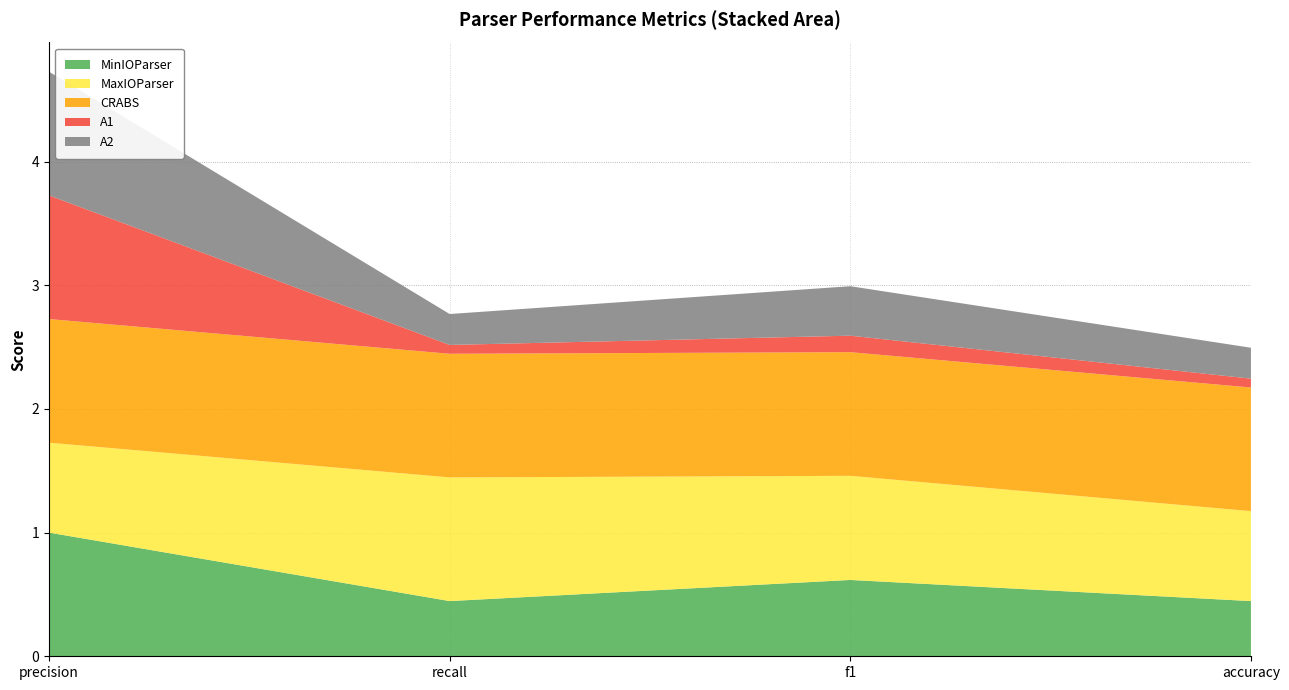

Reading left to right, extract all data points from this chart.

MinIOParser: 1.0	0.4	0.6	0.4
MaxIOParser: 0.7	1.0	0.8	0.7
CRABS: 1.0	1.0	1.0	1.0
A1: 1.0	0.1	0.1	0.1
A2: 1.0	0.2	0.4	0.2